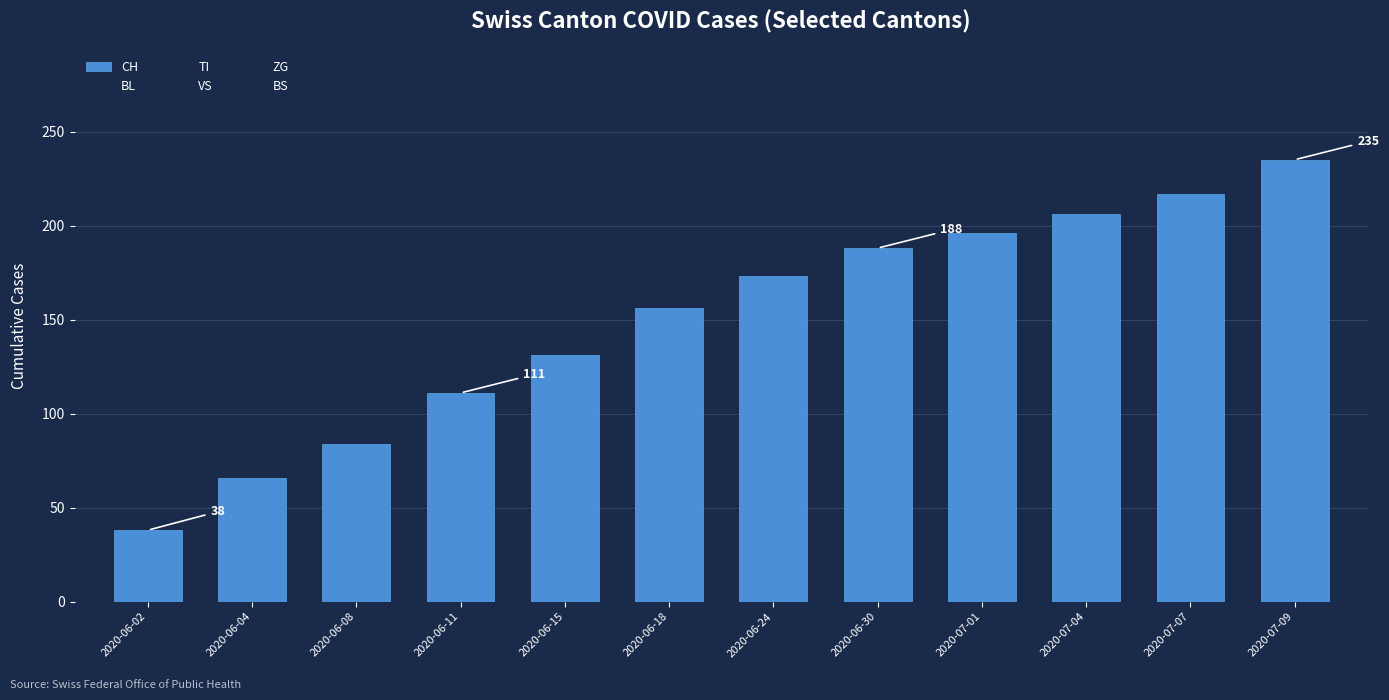

Reading left to right, list all the values displayed in this chart.

CH: 2020-06-02=38	2020-06-04=66	2020-06-08=84	2020-06-11=111	2020-06-15=131	2020-06-18=156	2020-06-24=173	2020-06-30=188	2020-07-01=196	2020-07-04=206	2020-07-07=217	2020-07-09=235
BL: 2020-06-02=0	2020-06-04=0	2020-06-08=2	2020-06-11=5	2020-06-15=7	2020-06-18=7	2020-06-24=9	2020-06-30=10	2020-07-01=11	2020-07-04=13	2020-07-07=18	2020-07-09=20
TI: 2020-06-02=2	2020-06-04=7	2020-06-08=10	2020-06-11=12	2020-06-15=13	2020-06-18=14	2020-06-24=14	2020-06-30=17	2020-07-01=19	2020-07-04=20	2020-07-07=20	2020-07-09=20
VS: 2020-06-02=1	2020-06-04=2	2020-06-08=2	2020-06-11=3	2020-06-15=5	2020-06-18=7	2020-06-24=10	2020-06-30=14	2020-07-01=14	2020-07-04=16	2020-07-07=19	2020-07-09=19
ZG: 2020-06-02=5	2020-06-04=5	2020-06-08=5	2020-06-11=6	2020-06-15=9	2020-06-18=10	2020-06-24=16	2020-06-30=19	2020-07-01=22	2020-07-04=24	2020-07-07=26	2020-07-09=31
BS: 2020-06-02=0	2020-06-04=1	2020-06-08=5	2020-06-11=6	2020-06-15=9	2020-06-18=10	2020-06-24=11	2020-06-30=12	2020-07-01=12	2020-07-04=12	2020-07-07=12	2020-07-09=12